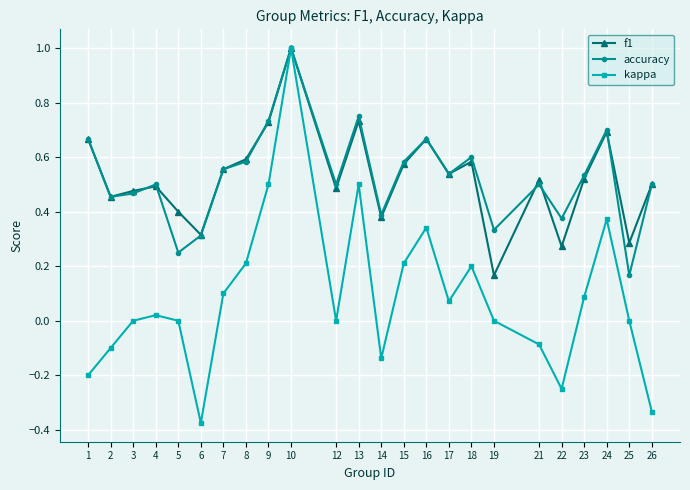

At which category is the sum across all series the highest?

10